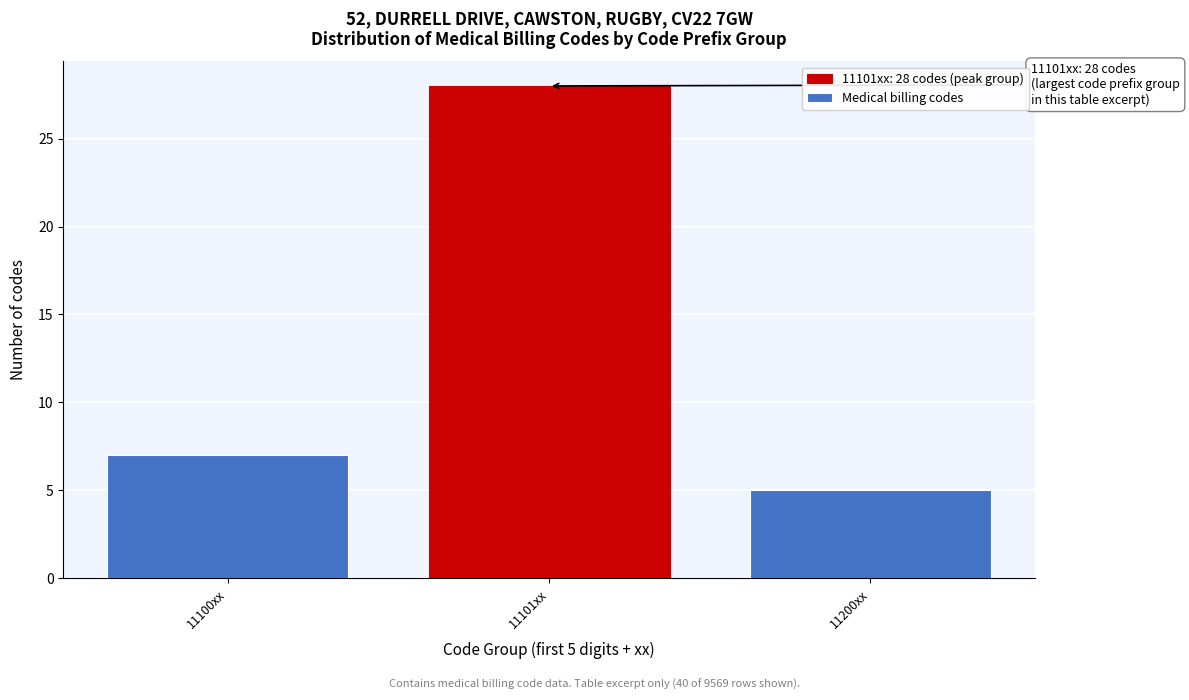

Reading left to right, list all the values displayed in this chart.

7	28	5